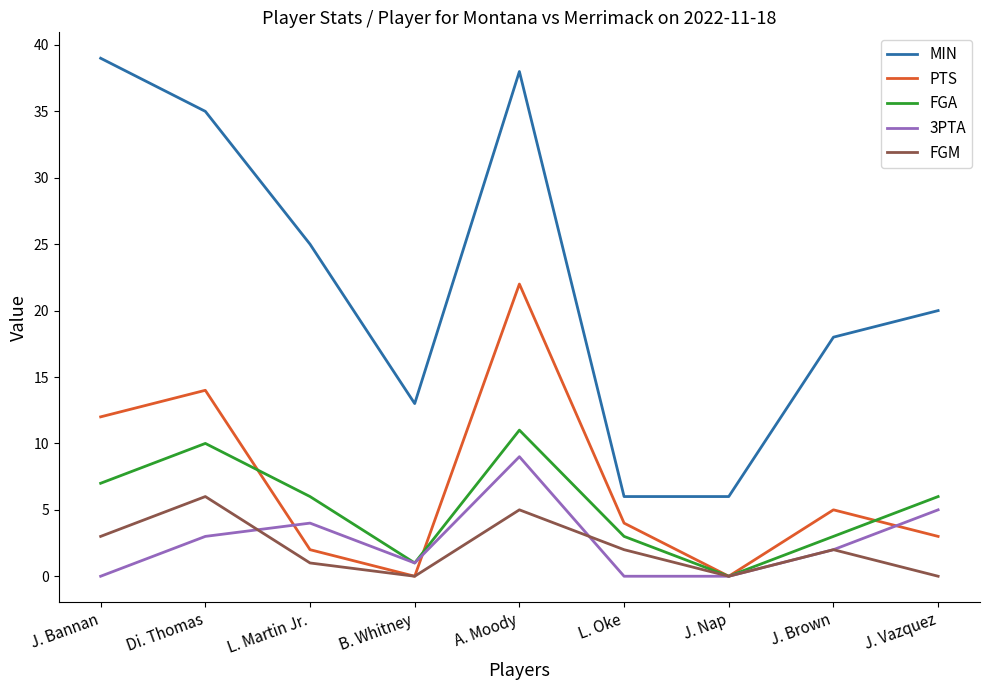

What position from the left is J. Vazquez?

9